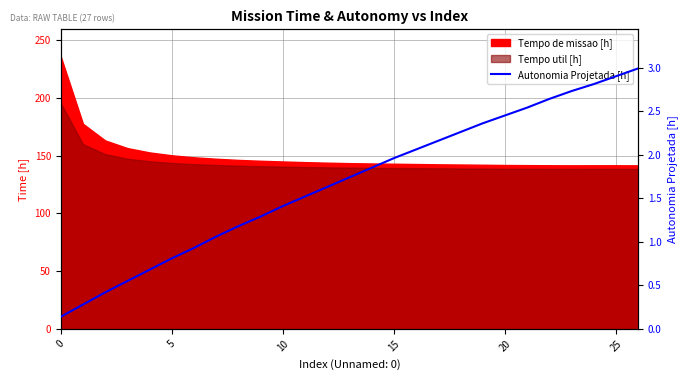

What is the label of the 12th point from the left?

11